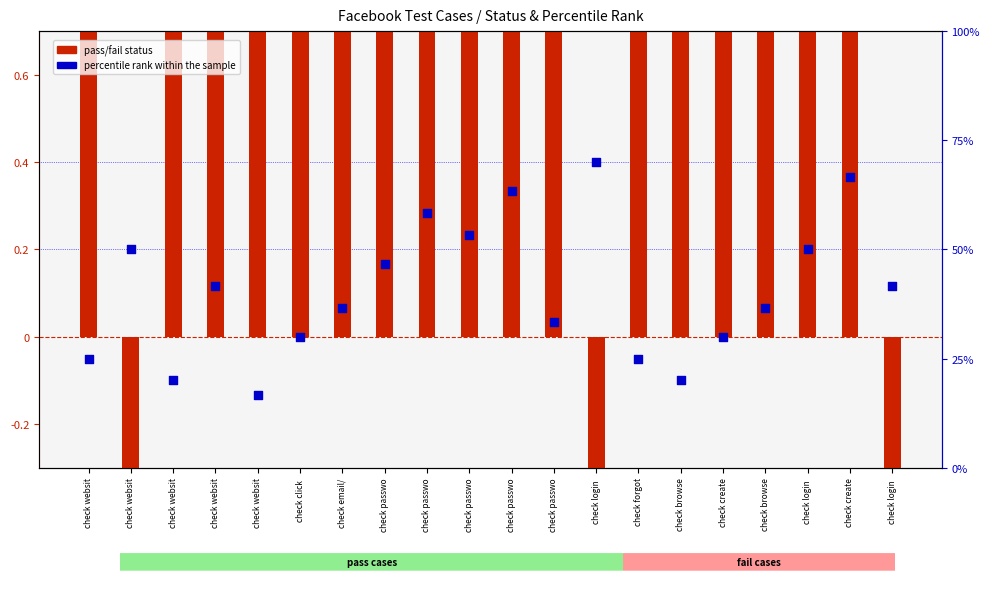

Which series has the largest Y range (max minus min)?

pass/fail status (pass=1, fail=-1)